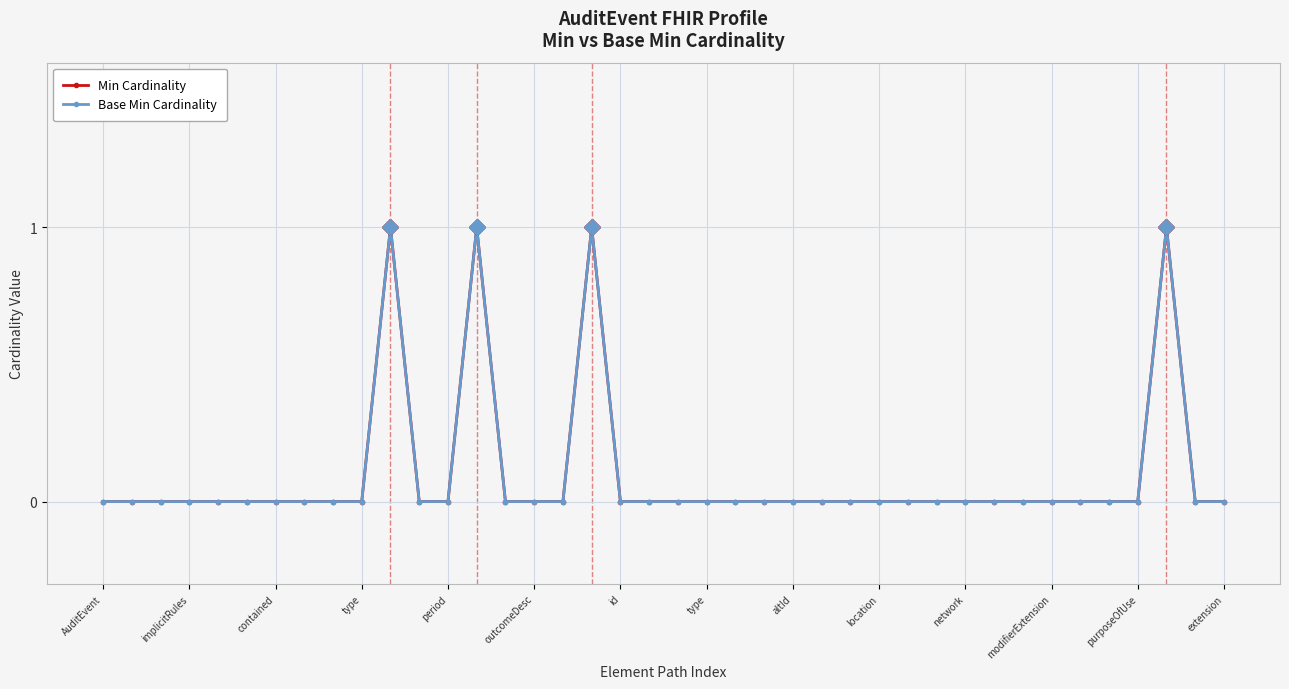

Does the chart have visible grid lines?

Yes